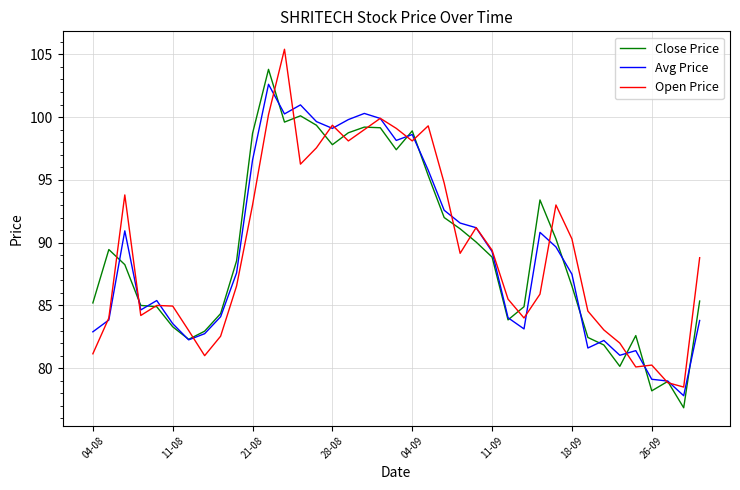

What is the greatest value displayed?

105.4